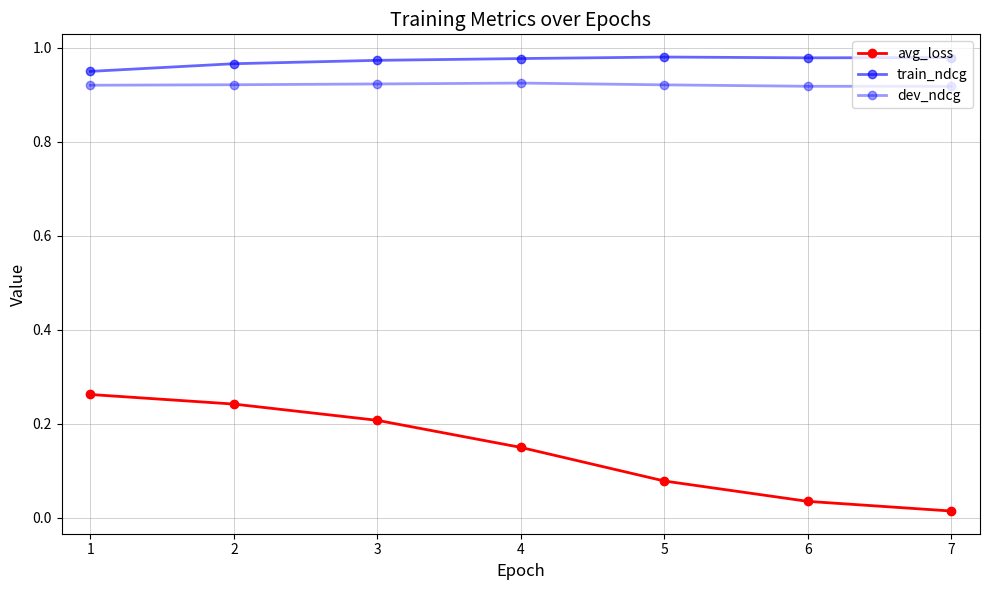

What is the difference between the highest and lowest values at 5?

0.9